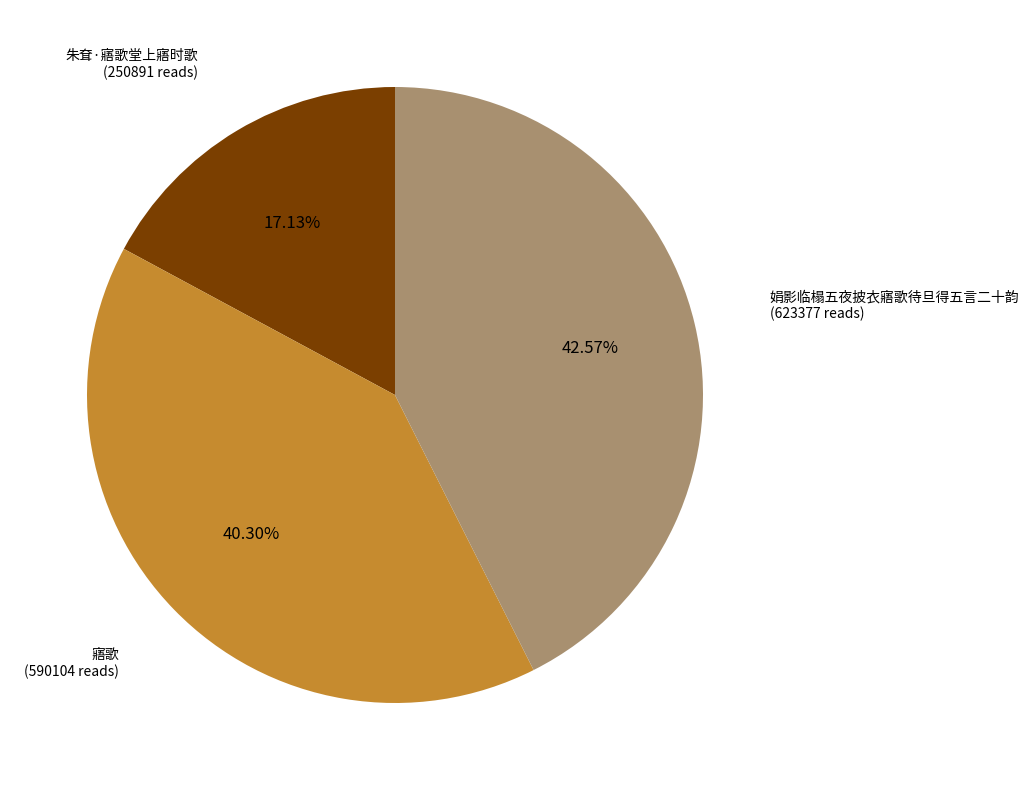

What is the largest slice in the pie chart?

娟影临榻五夜披衣寤歌待旦得五言二十韵